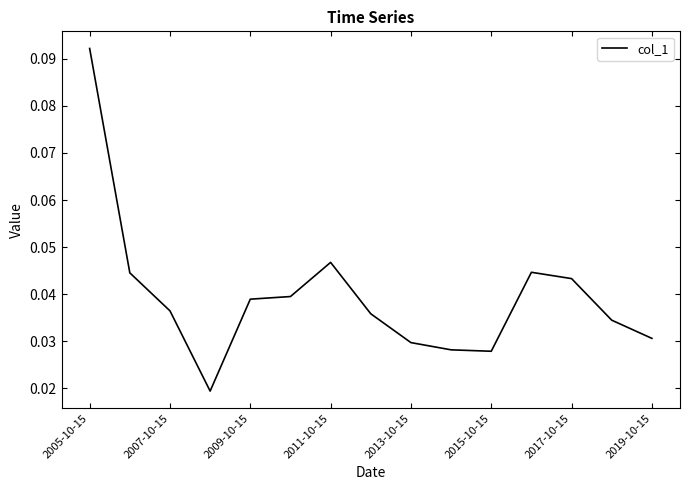

At which category does the chart reach its peak across all series?

2005-10-15